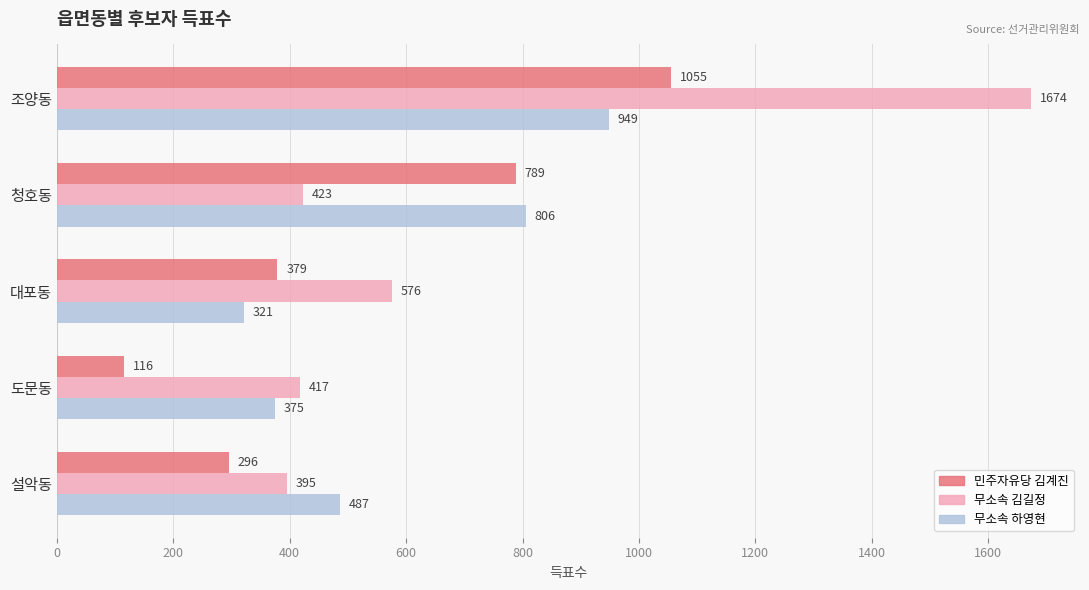

What is the greatest value displayed?

1674